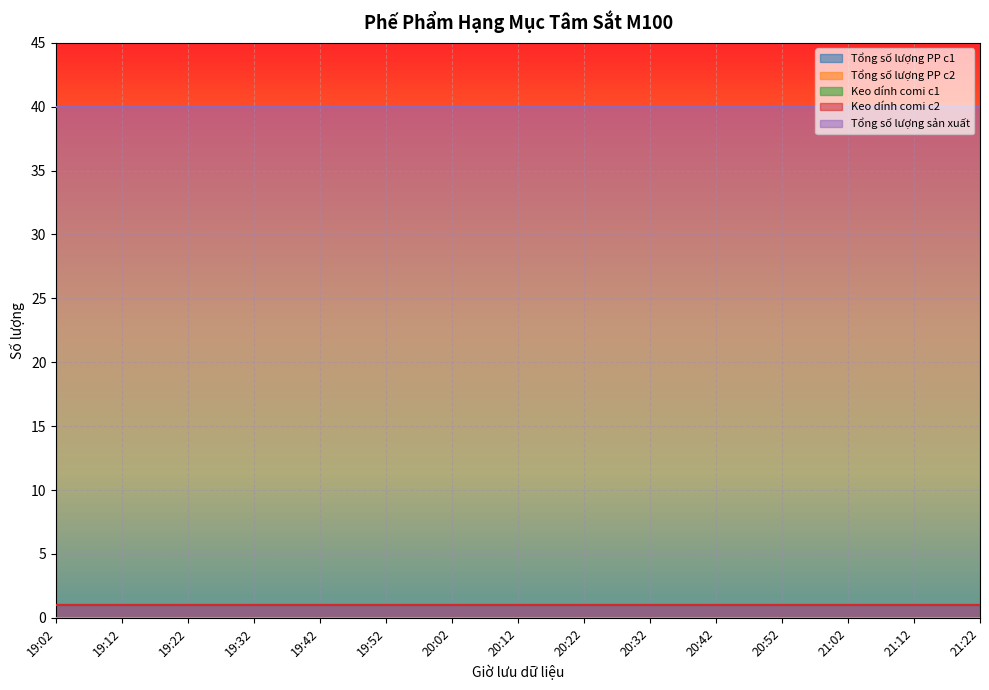

How many lines are shown in the chart?

5